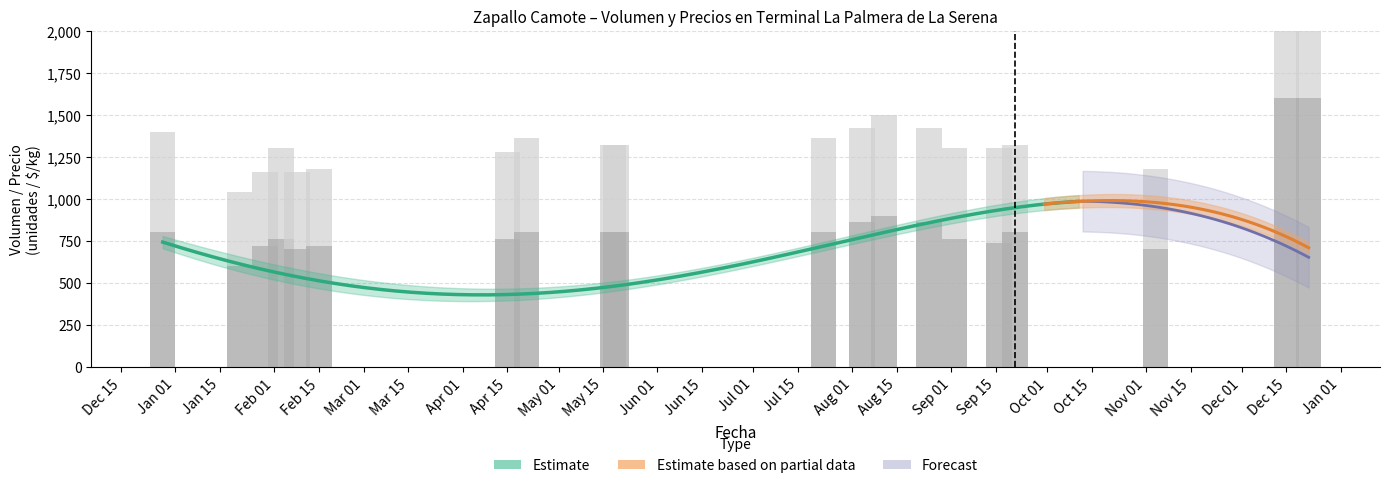

Are the bars grouped side by side (vs. stacked)?

Yes